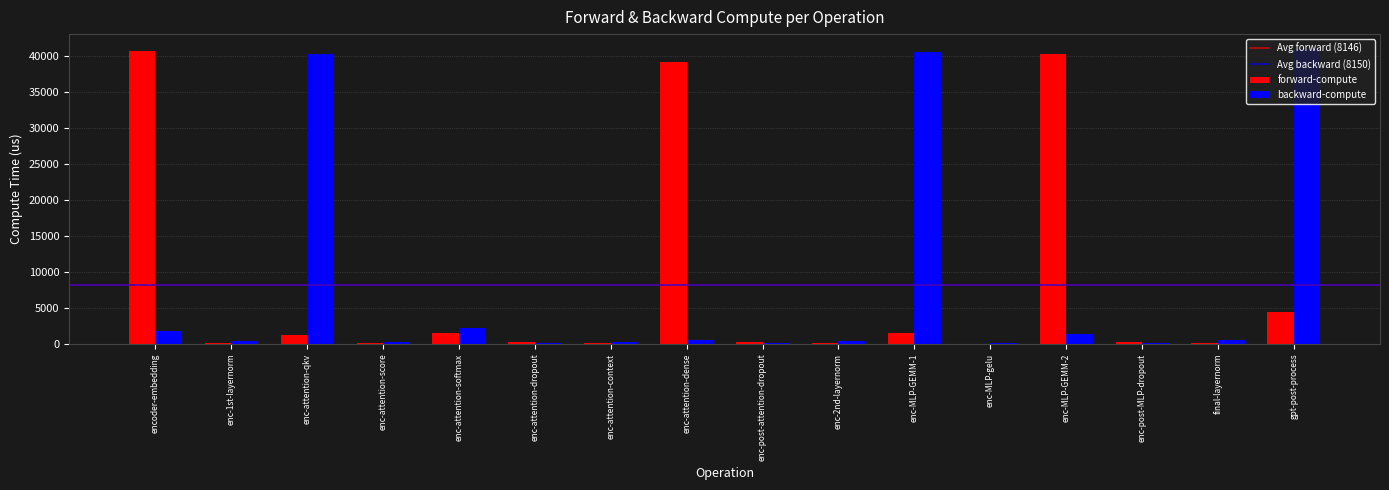

What is the maximum value shown in the chart?

41041.5